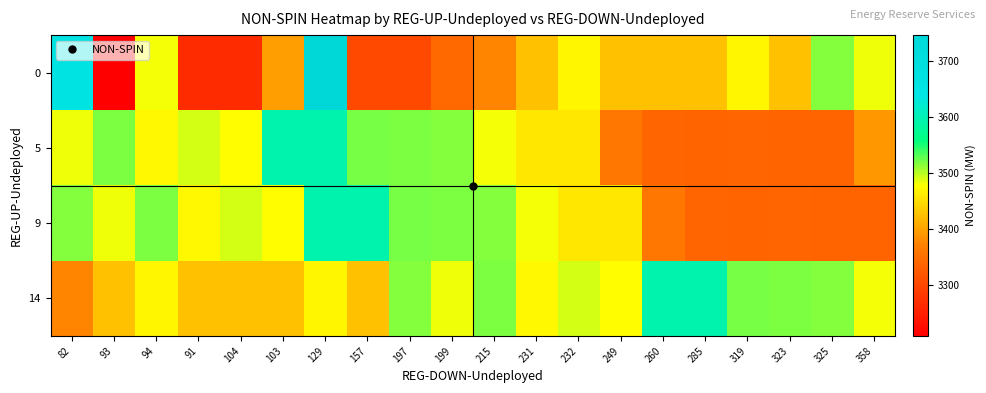

Reading left to right, extract all data points from this chart.

0: 82=3654	93=3208	94=3481	91=3264	104=3264	103=3397	129=3746	157=3302	197=3302	199=3342	215=3376	231=3425	232=3470	249=3425	260=3425	285=3425	319=3470	323=3425	325=3515	358=3482
5: 82=3482	93=3517	94=3472	91=3490	104=3475	103=3593	129=3593	157=3520	197=3517	199=3515	215=3480	231=3458	232=3458	249=3358	260=3338	285=3336	319=3338	323=3336	325=3336	358=3390
9: 82=3515	93=3482	94=3517	91=3472	104=3490	103=3475	129=3593	157=3593	197=3520	199=3517	215=3515	231=3480	232=3458	249=3458	260=3358	285=3338	319=3336	323=3338	325=3336	358=3336
14: 82=3376	93=3425	94=3470	91=3425	104=3425	103=3425	129=3470	157=3425	197=3515	199=3482	215=3517	231=3472	232=3490	249=3475	260=3593	285=3593	319=3520	323=3517	325=3515	358=3480